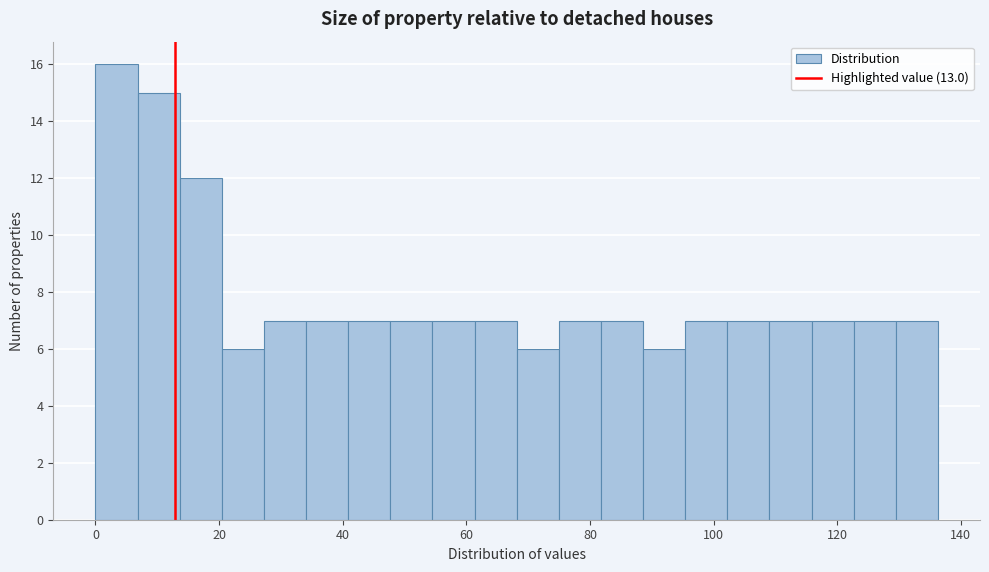

Read against the x-axis, roughly where is the centre of the tallest bar?

4